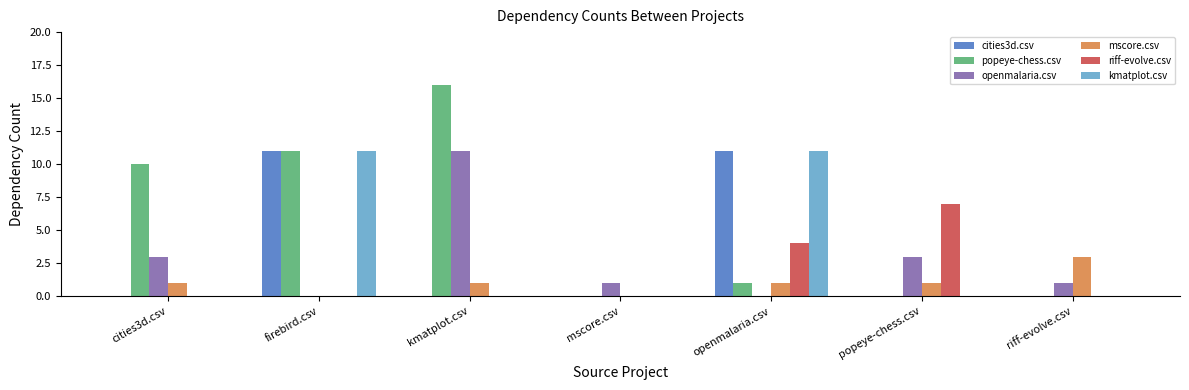

What is the sum of the mscore.csv values at riff-evolve.csv and openmalaria.csv?

4